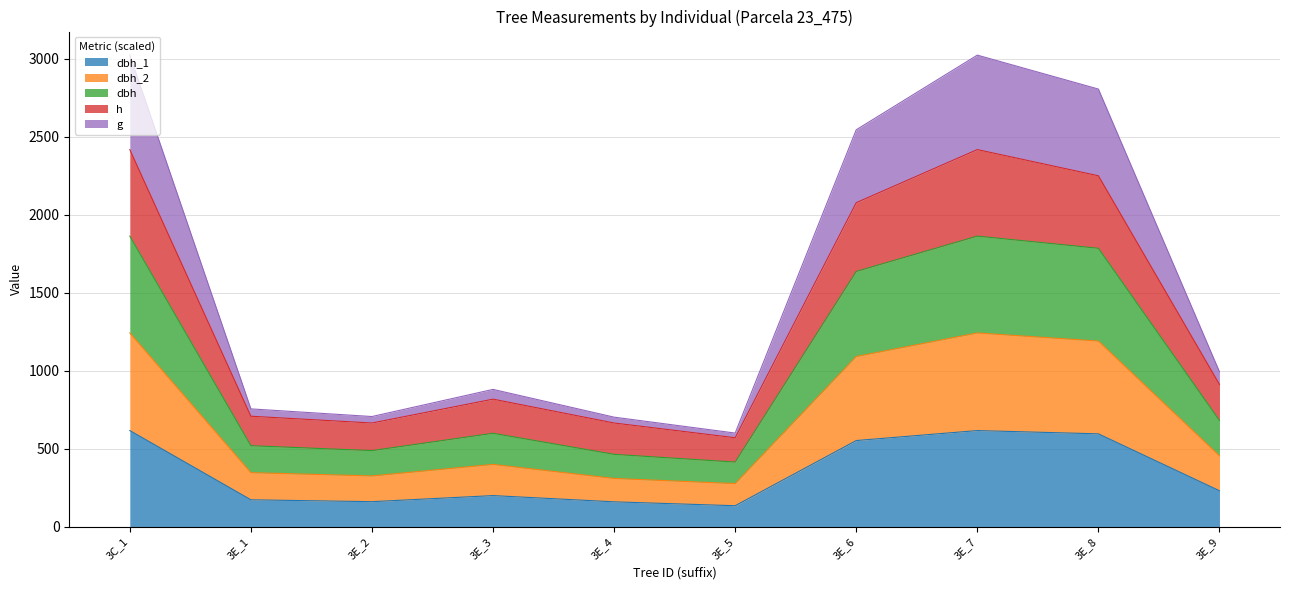

Between 3E_5 and 3E_8, which is larger?

3E_8